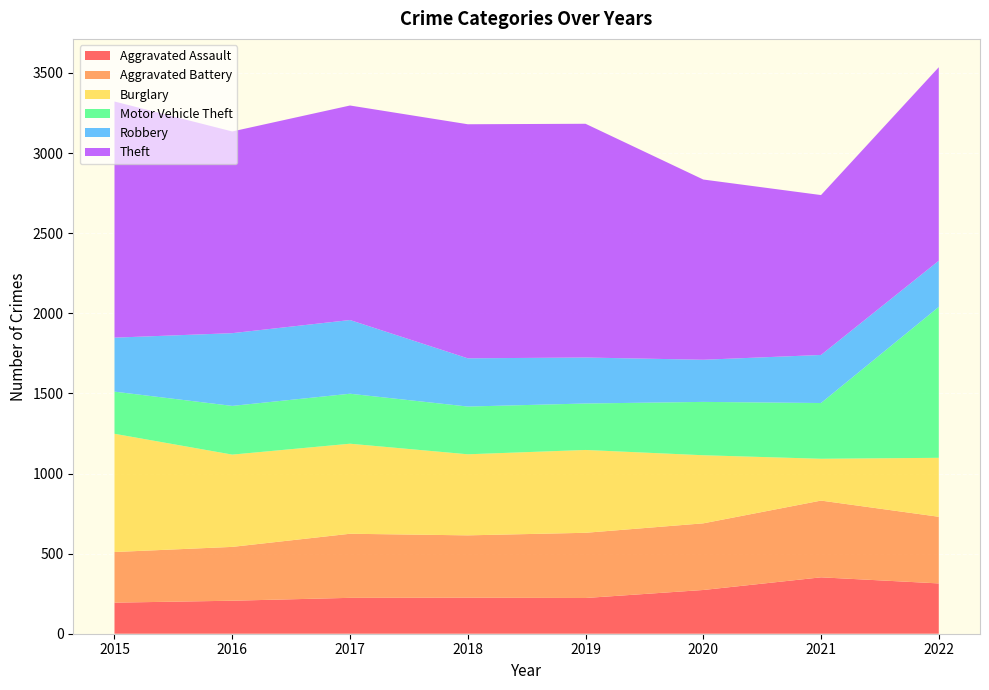

Reading left to right, what are all the values shown in this chart?

Aggravated Assault: 194	206	224	225	223	273	352	314
Aggravated Battery: 316	336	400	389	407	416	479	416
Burglary: 738	576	562	506	517	425	261	368
Motor Vehicle Theft: 263	304	312	298	290	333	348	942
Robbery: 337	454	460	301	287	263	300	288
Theft: 1474	1259	1339	1461	1459	1125	998	1208